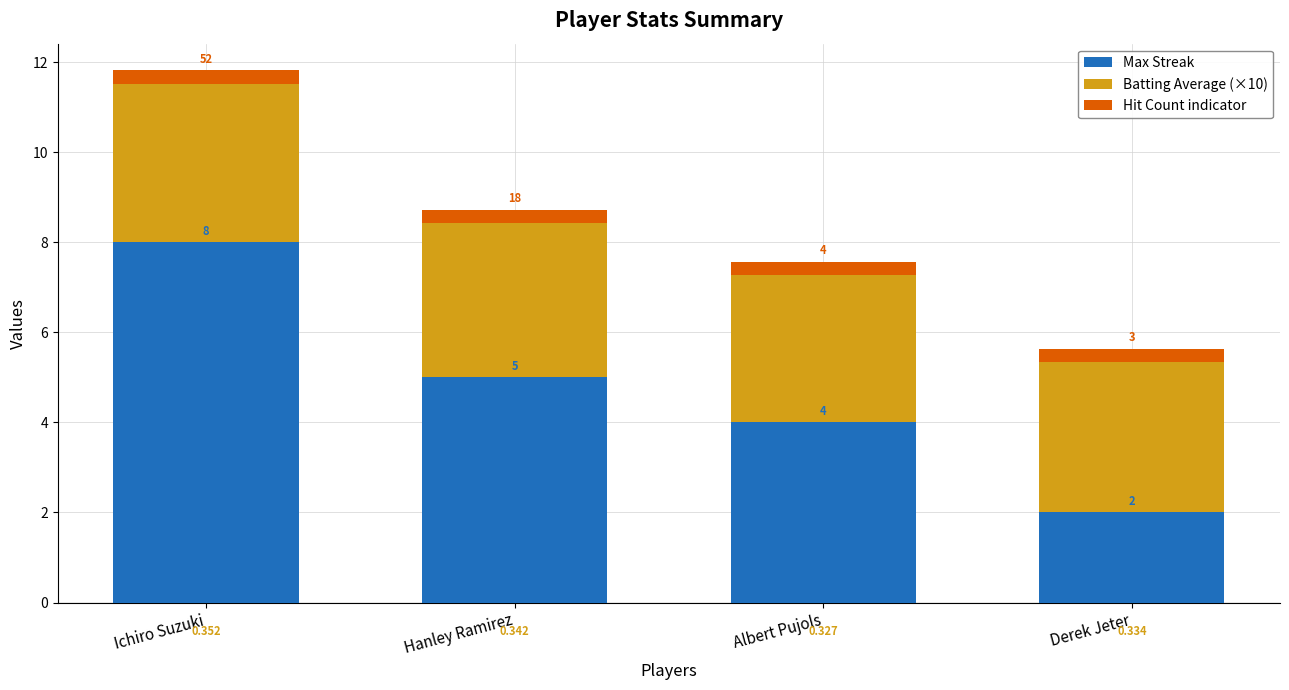

Rank the categories by Max Streak value from highest to lowest.

Ichiro Suzuki, Hanley Ramirez, Albert Pujols, Derek Jeter